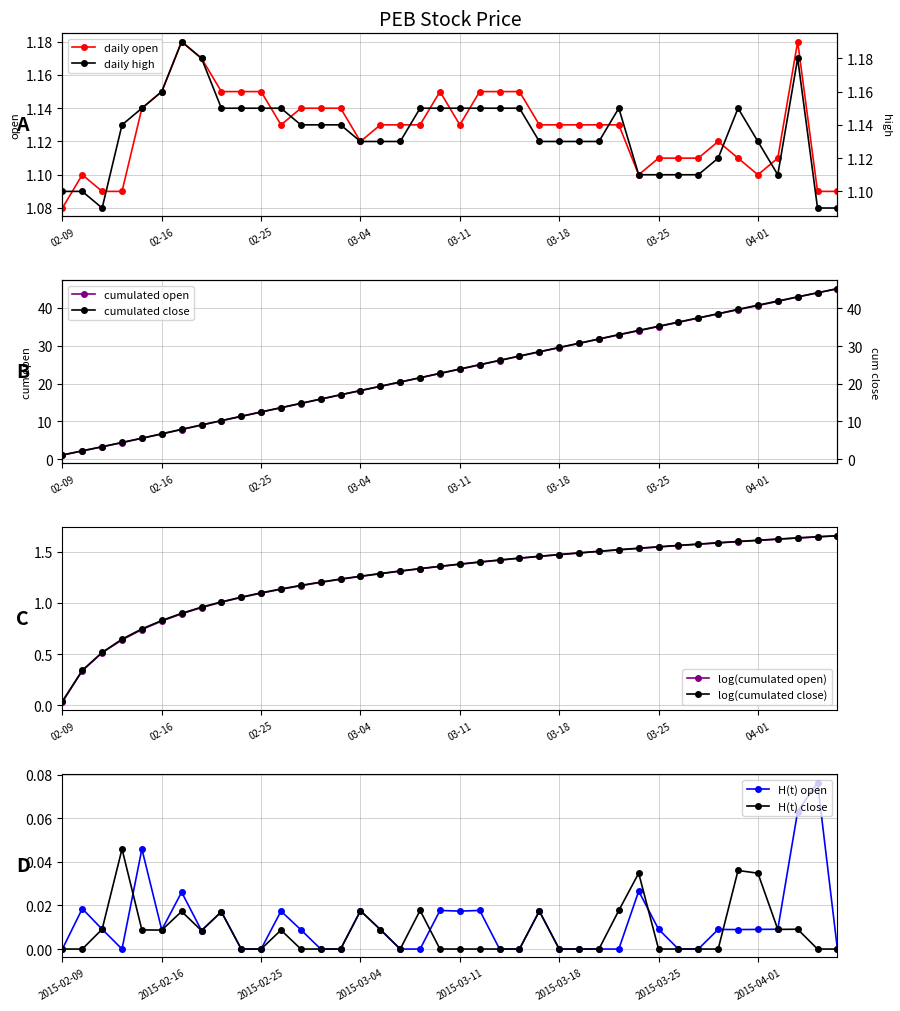

Does the chart have visible grid lines?

Yes